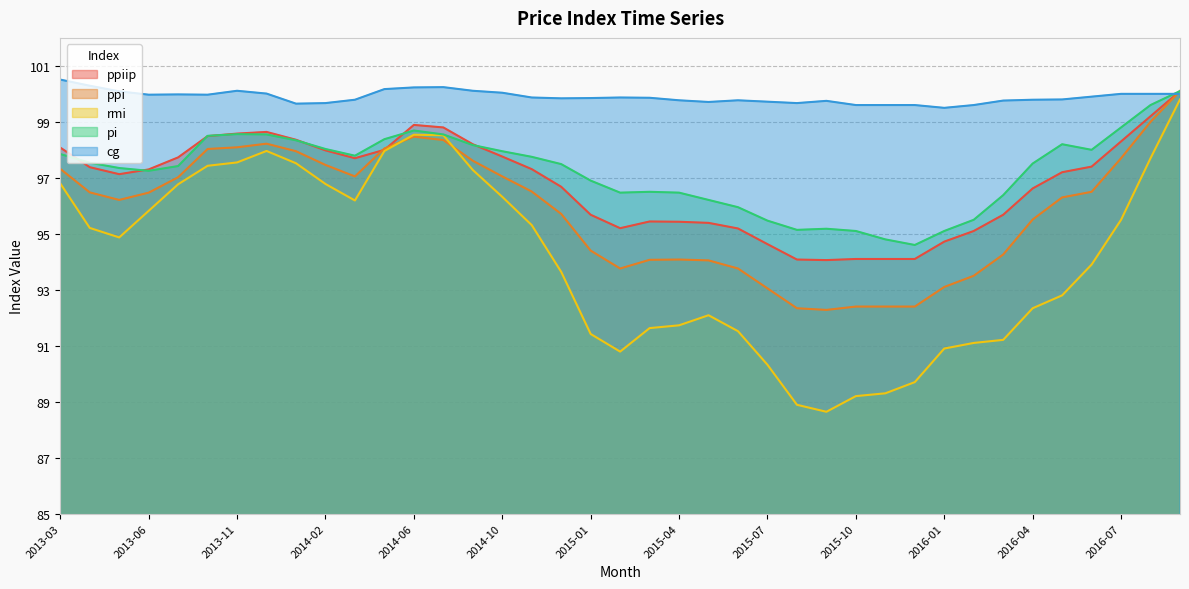

Rank the series by their maximum value, from lowest to highest.

rmi, ppiip, ppi, pi, cg